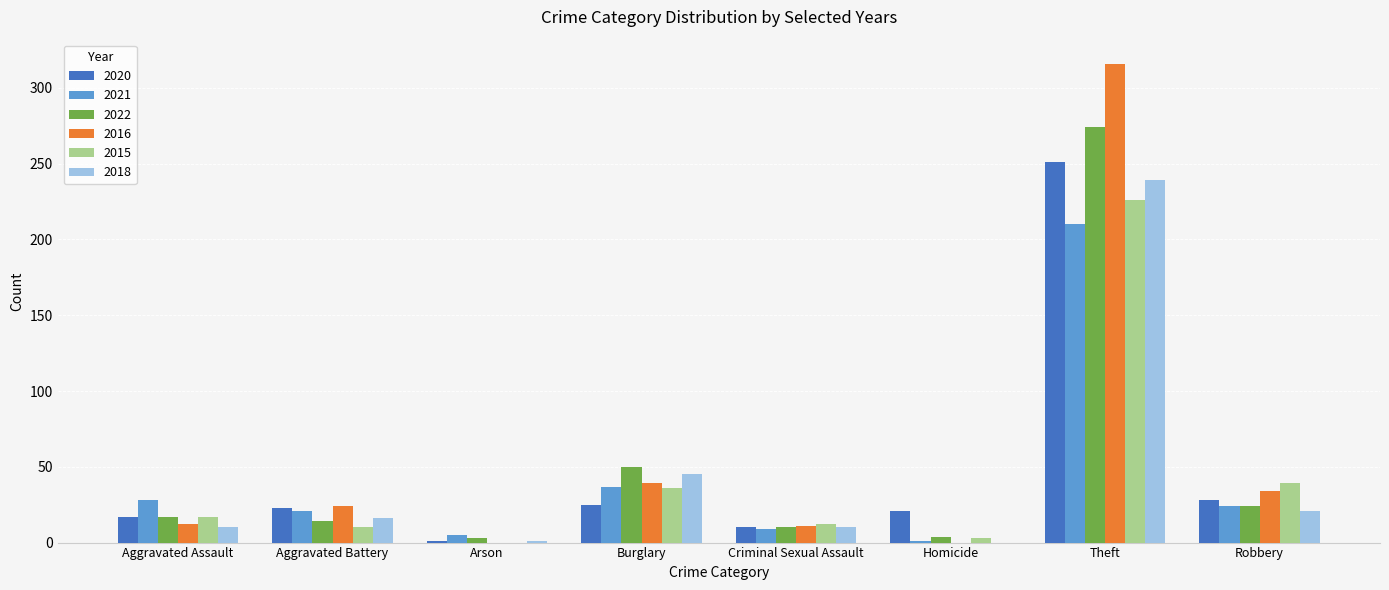

At which label does 2018 reach its peak?

Theft